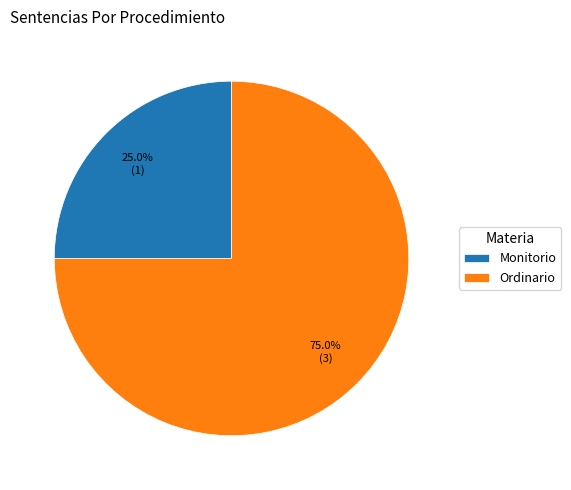

Rank the categories by value from highest to lowest.

Ordinario, Monitorio